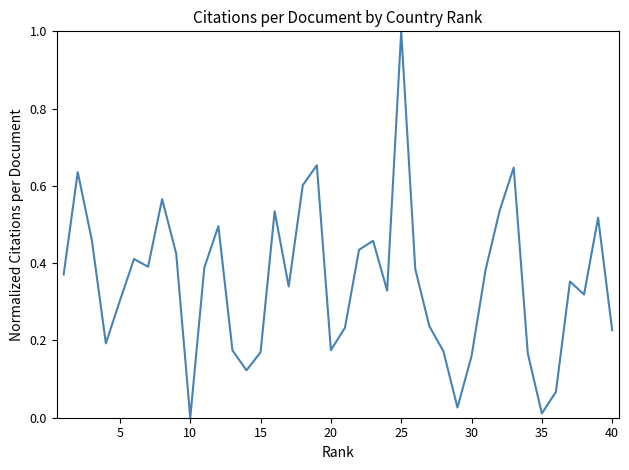

Is this an area chart (filled region under the line)?

No